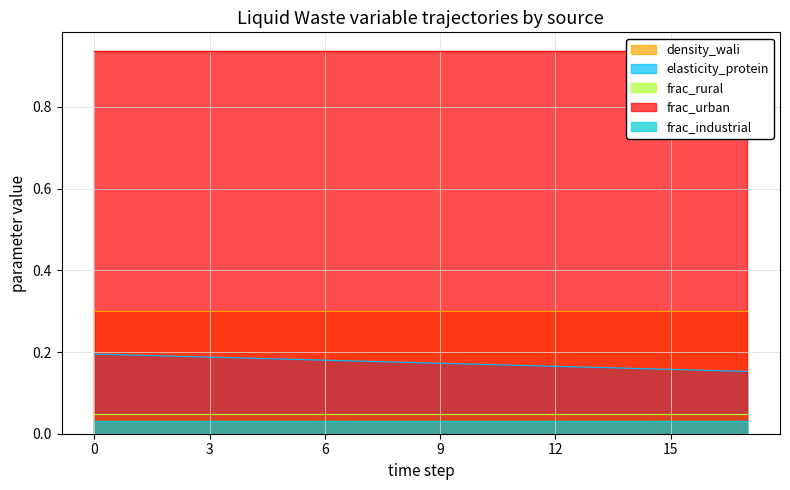

Reading right to left, list all the values displayed in this chart.

density_wali: 0.3	0.3	0.3	0.3	0.3	0.3	0.3	0.3	0.3	0.3	0.3	0.3	0.3	0.3	0.3	0.3	0.3	0.3
elasticity_protein: 0.2	0.2	0.2	0.2	0.2	0.2	0.2	0.2	0.2	0.2	0.2	0.2	0.2	0.2	0.2	0.2	0.2	0.2
frac_rural: 0.0	0.0	0.0	0.0	0.0	0.0	0.0	0.0	0.0	0.0	0.0	0.0	0.0	0.0	0.0	0.0	0.0	0.0
frac_urban: 0.9	0.9	0.9	0.9	0.9	0.9	0.9	0.9	0.9	0.9	0.9	0.9	0.9	0.9	0.9	0.9	0.9	0.9
frac_industrial: 0.0	0.0	0.0	0.0	0.0	0.0	0.0	0.0	0.0	0.0	0.0	0.0	0.0	0.0	0.0	0.0	0.0	0.0